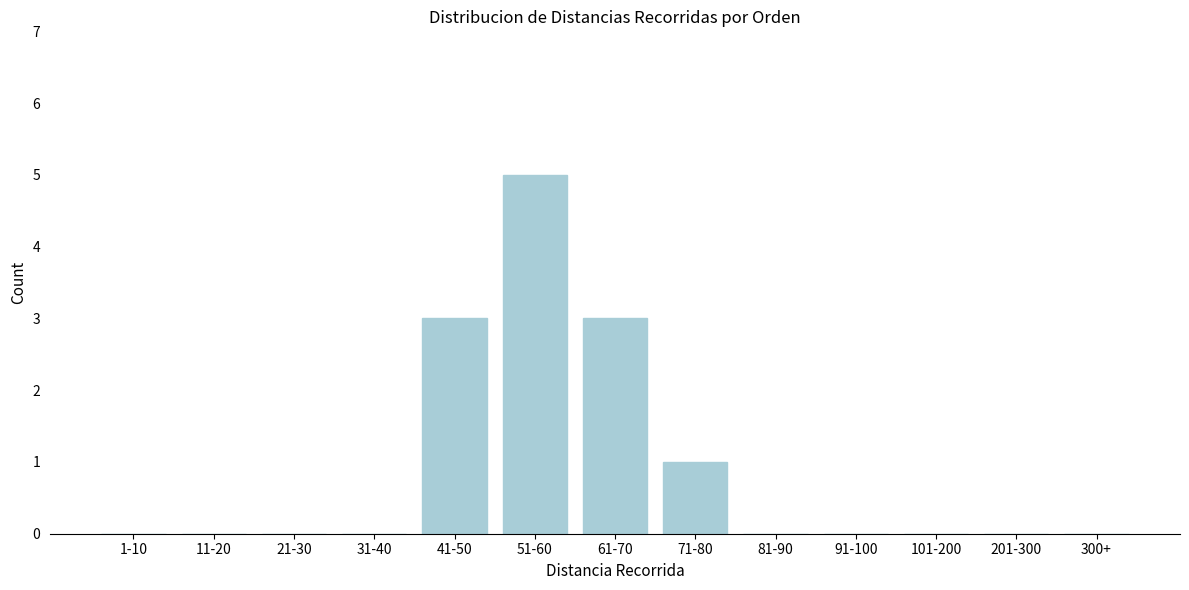

Reading right to left, list all the values displayed in this chart.

300+=0	201-300=0	101-200=0	91-100=0	81-90=0	71-80=1	61-70=3	51-60=5	41-50=3	31-40=0	21-30=0	11-20=0	1-10=0